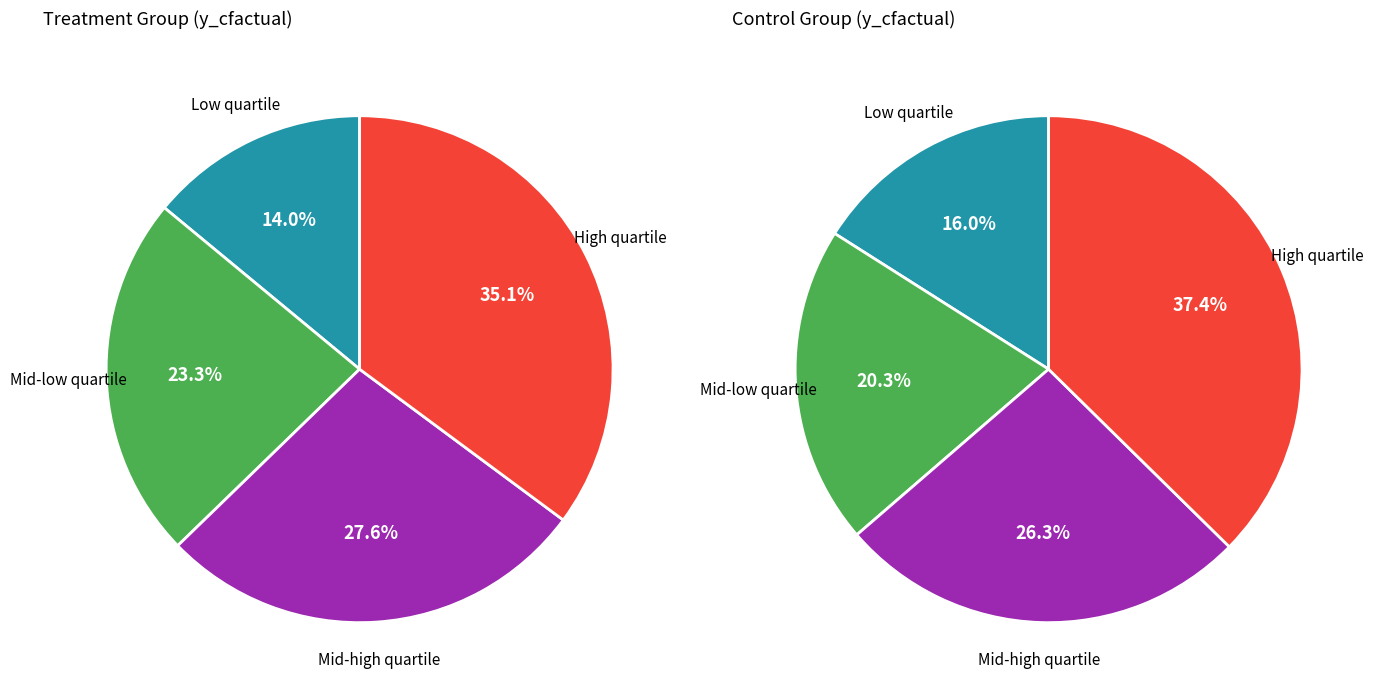

Does any single category account for the majority?

No